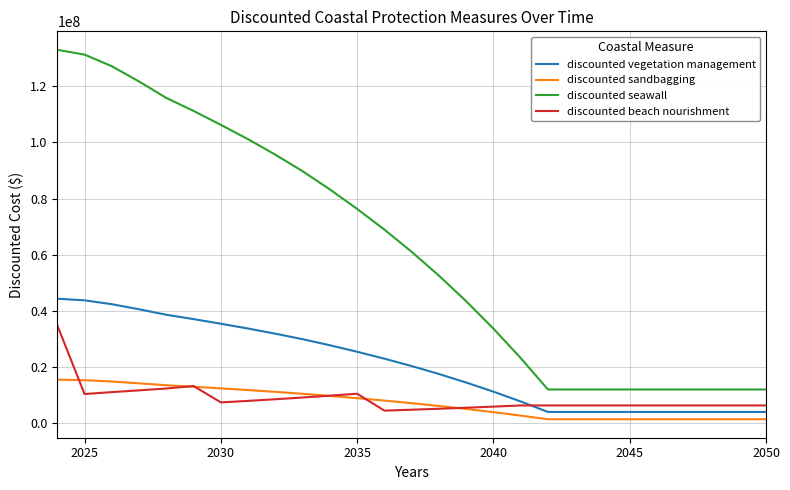

Which series has the largest range (max minus min)?

discounted seawall